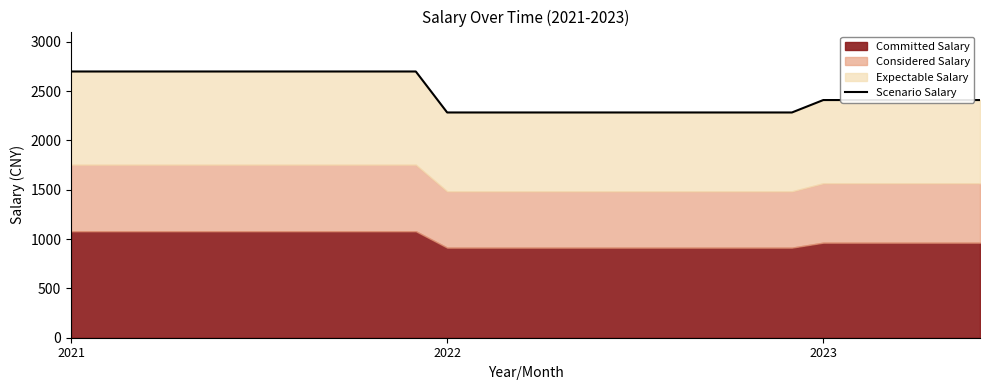

What is the difference between the maximum and minimum values?

415.4